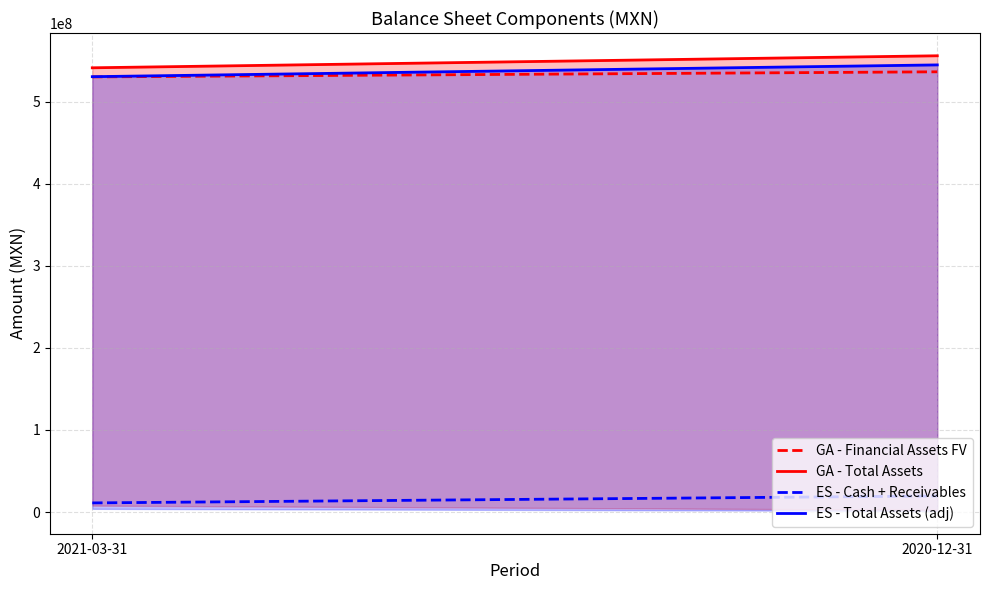

Reading left to right, extract all data points from this chart.

GA - Financial Assets FV: 2021-03-31=530220000	2020-12-31=536425000
GA - Total Assets: 2021-03-31=541315000	2020-12-31=555957000
ES - Cash + Receivables: 2021-03-31=11095000	2020-12-31=19532000
ES - Total Assets (adj): 2021-03-31=530488700	2020-12-31=544837860